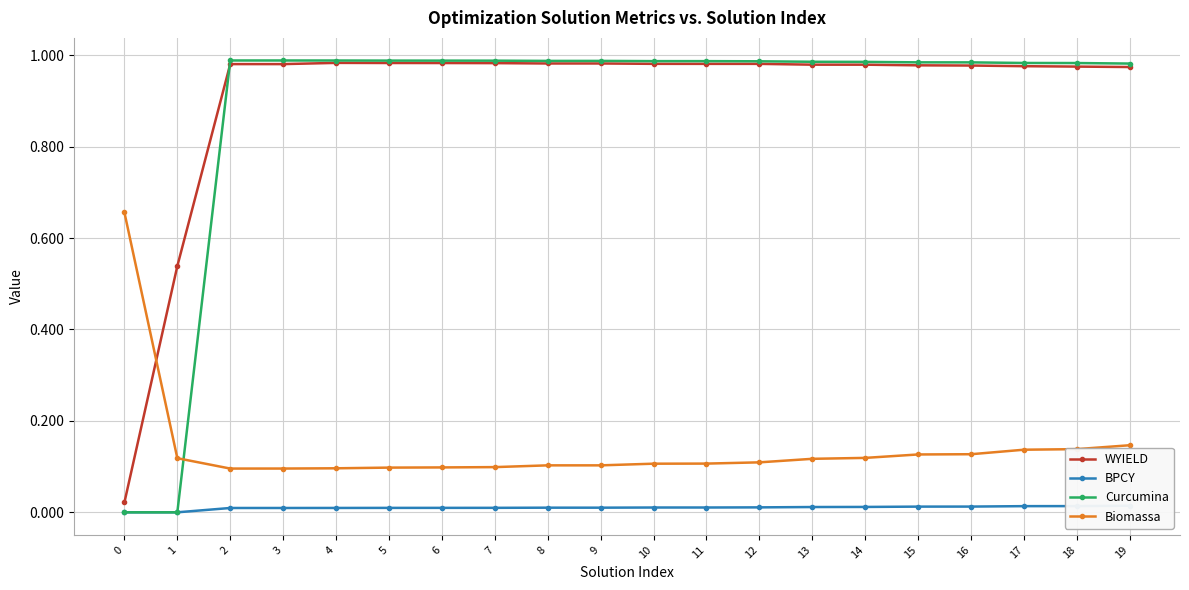

After their last crossing, which series has the higher values: WYIELD or Curcumina?

Curcumina